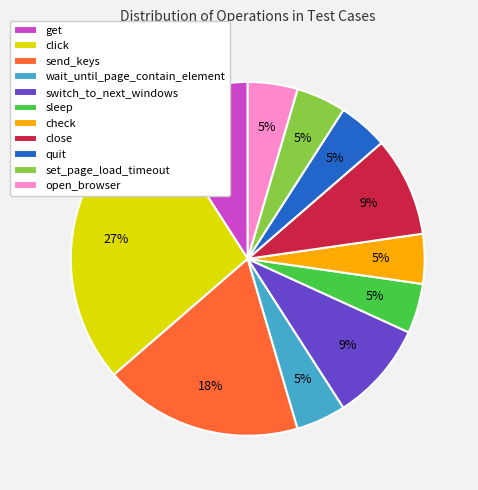

To the nearest percent, what is the average slice percentage?

9%